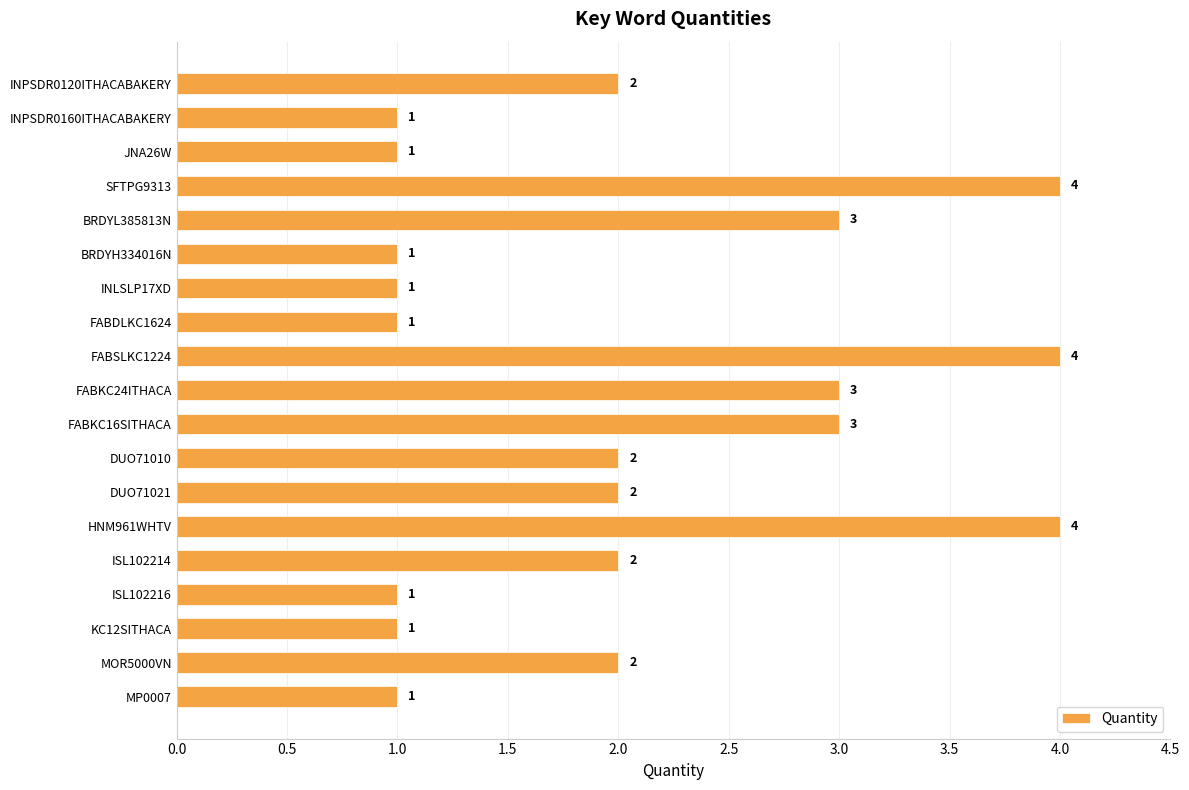

What is the sum of all values?

39